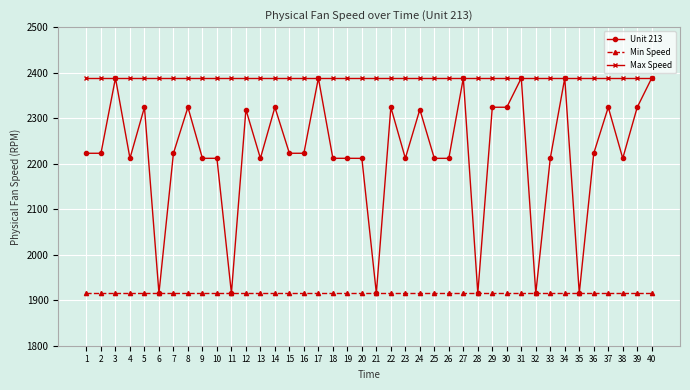

Between 19 and 29, which series saw the biggest shift?

Unit 213